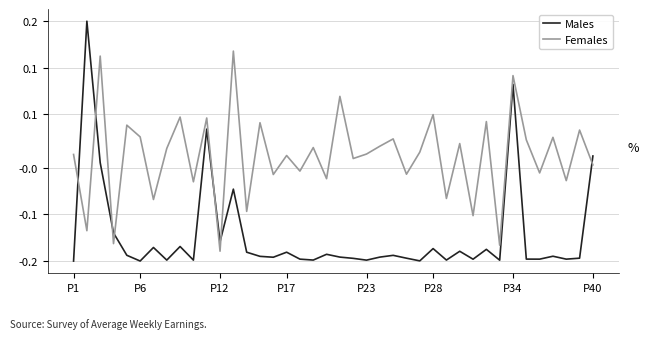

Where is Males nearest to the value 0?

P40